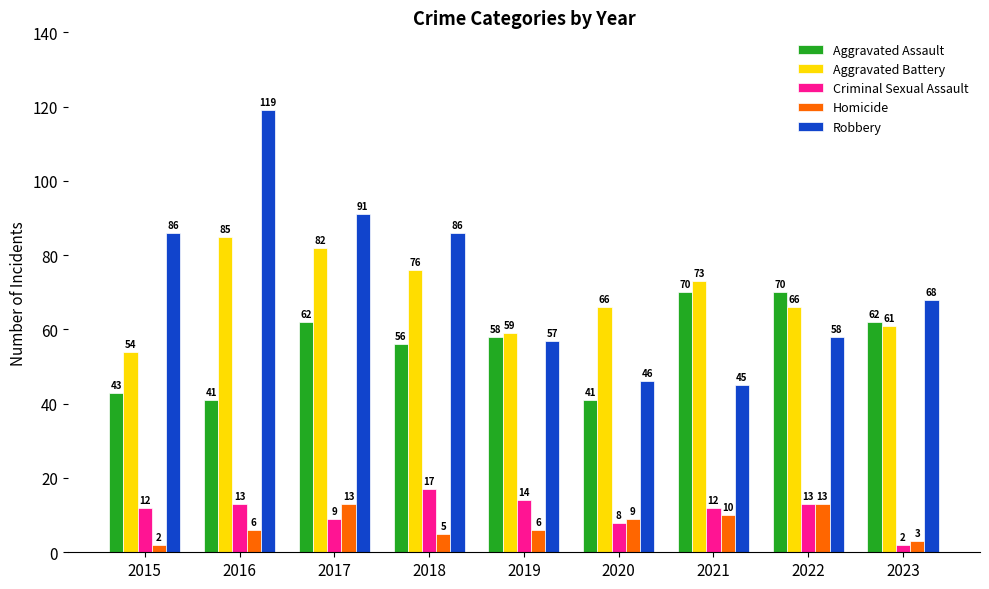

How many bars are there in total?

45